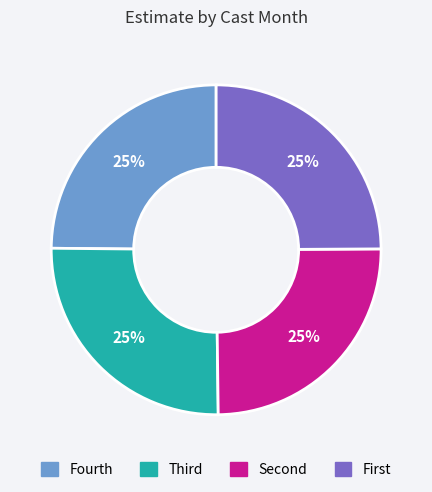

To the nearest percent, what is the average slice percentage?

25%